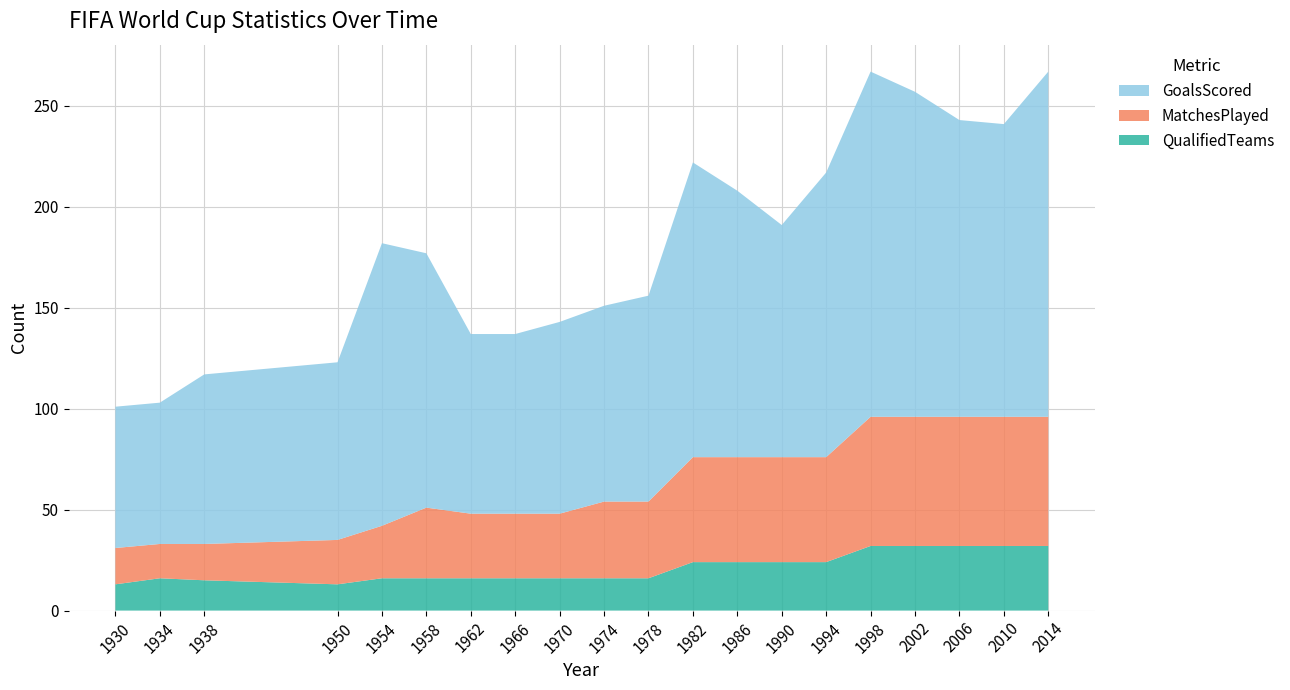

Reading left to right, what are all the values shown in this chart?

QualifiedTeams: 1930=13	1934=16	1938=15	1950=13	1954=16	1958=16	1962=16	1966=16	1970=16	1974=16	1978=16	1982=24	1986=24	1990=24	1994=24	1998=32	2002=32	2006=32	2010=32	2014=32
MatchesPlayed: 1930=18	1934=17	1938=18	1950=22	1954=26	1958=35	1962=32	1966=32	1970=32	1974=38	1978=38	1982=52	1986=52	1990=52	1994=52	1998=64	2002=64	2006=64	2010=64	2014=64
GoalsScored: 1930=70	1934=70	1938=84	1950=88	1954=140	1958=126	1962=89	1966=89	1970=95	1974=97	1978=102	1982=146	1986=132	1990=115	1994=141	1998=171	2002=161	2006=147	2010=145	2014=171